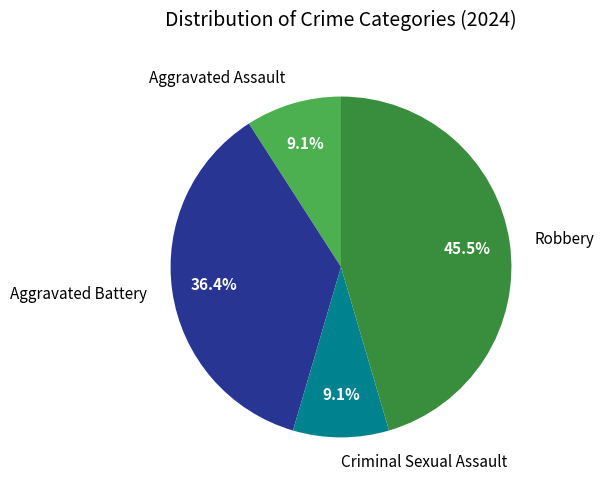

Approximately how many times larger is the value at Aggravated Assault compared to Robbery?

0.2